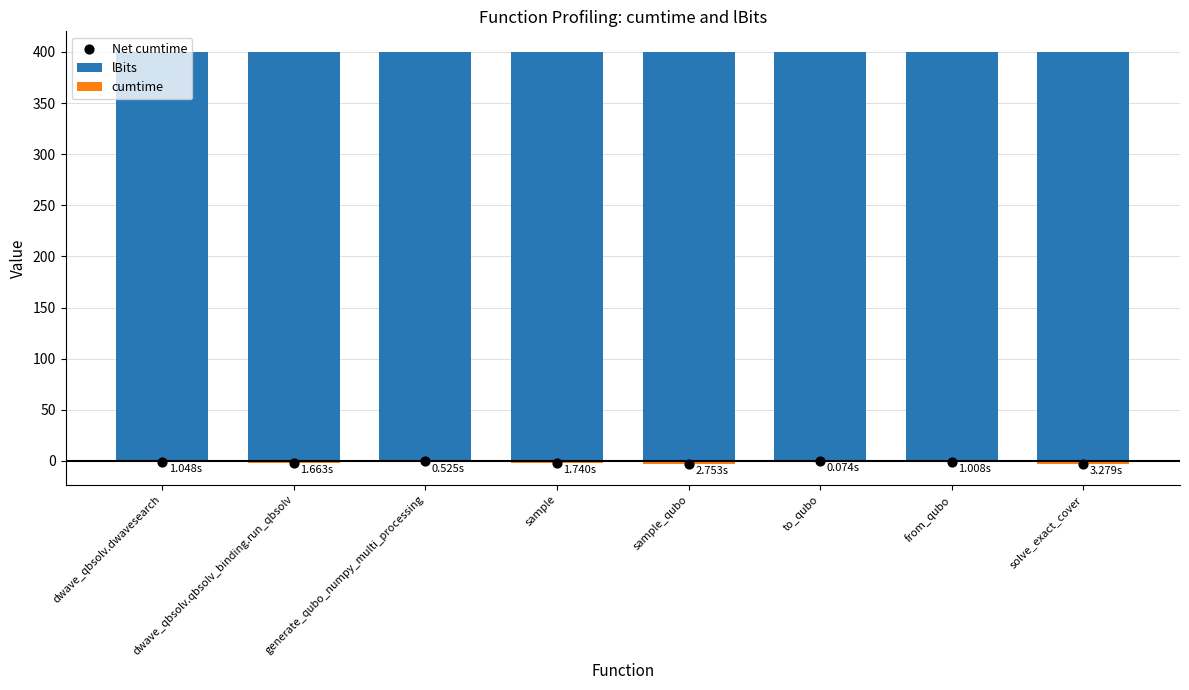

Which series has the widest spread of Y values?

cumtime